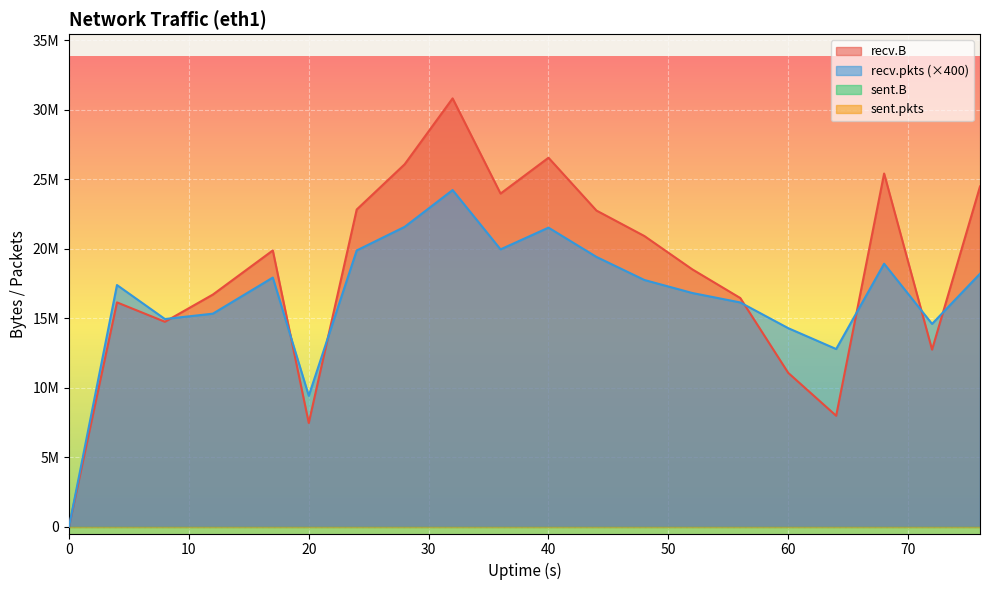

How many values in recv.pkts are above zero?

19